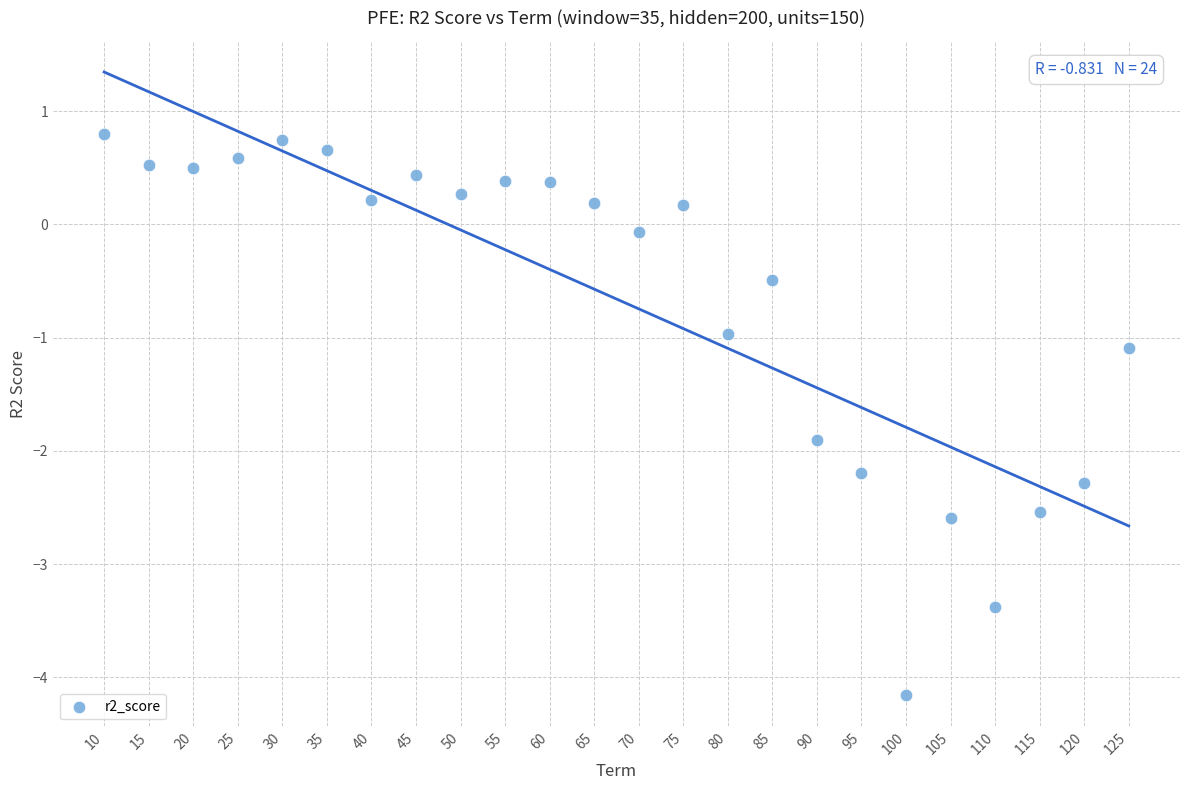

What is the range of X values (max minus min)?

115.0